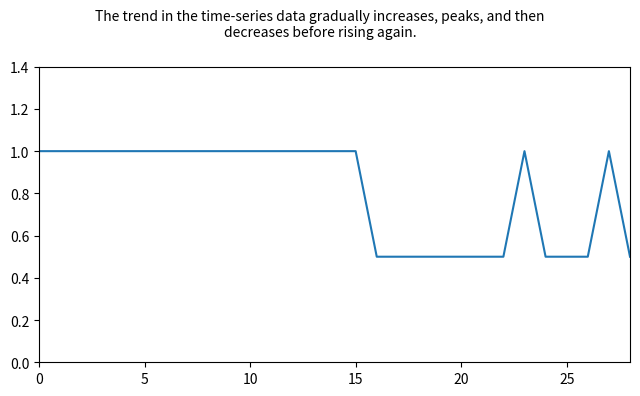

What is the difference between the maximum and minimum values?

0.5